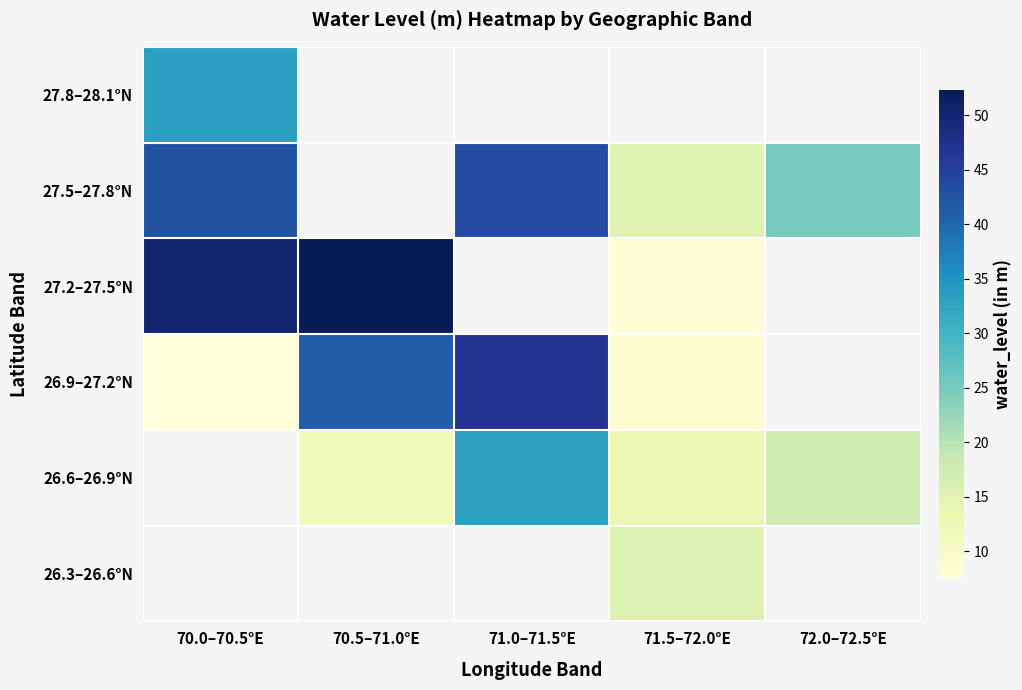

Between 71.0–71.5°E and 70.0–70.5°E, which is larger?

70.0–70.5°E